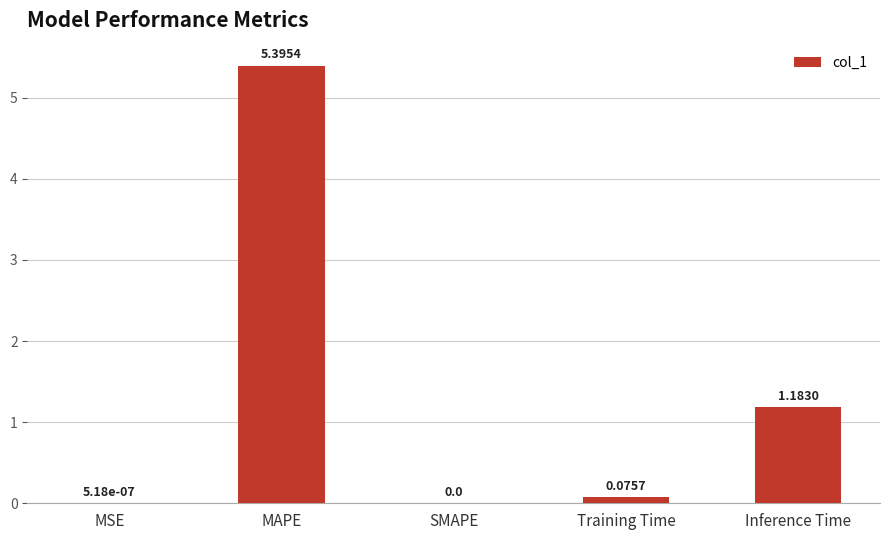

What is the change in value from SMAPE to Inference Time?

+1.2